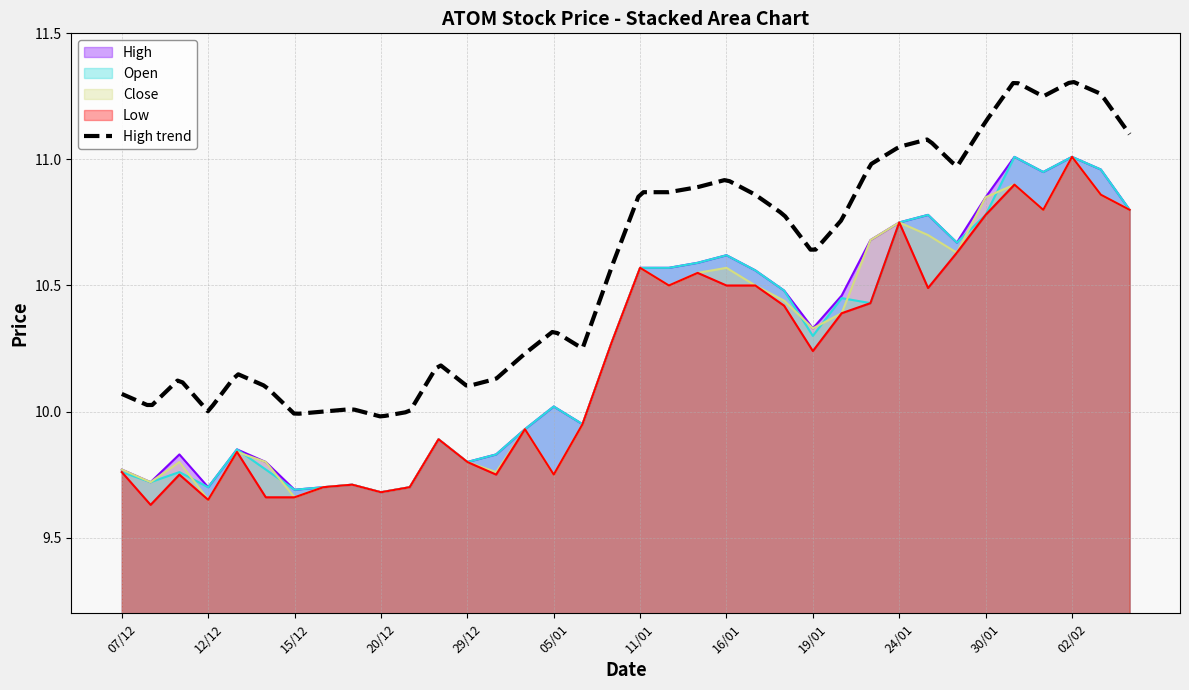

What is the sum of the High values at 07/12 and 20/12?

19.4